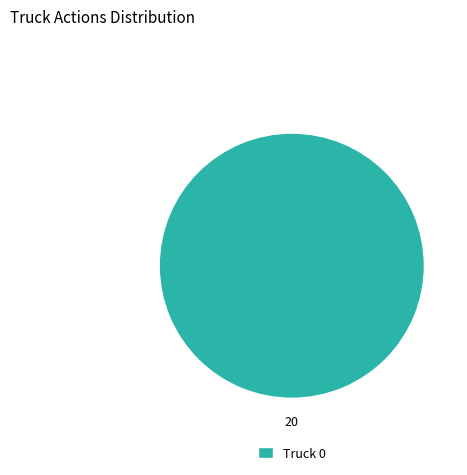

Which category accounts for the majority?

Truck 0